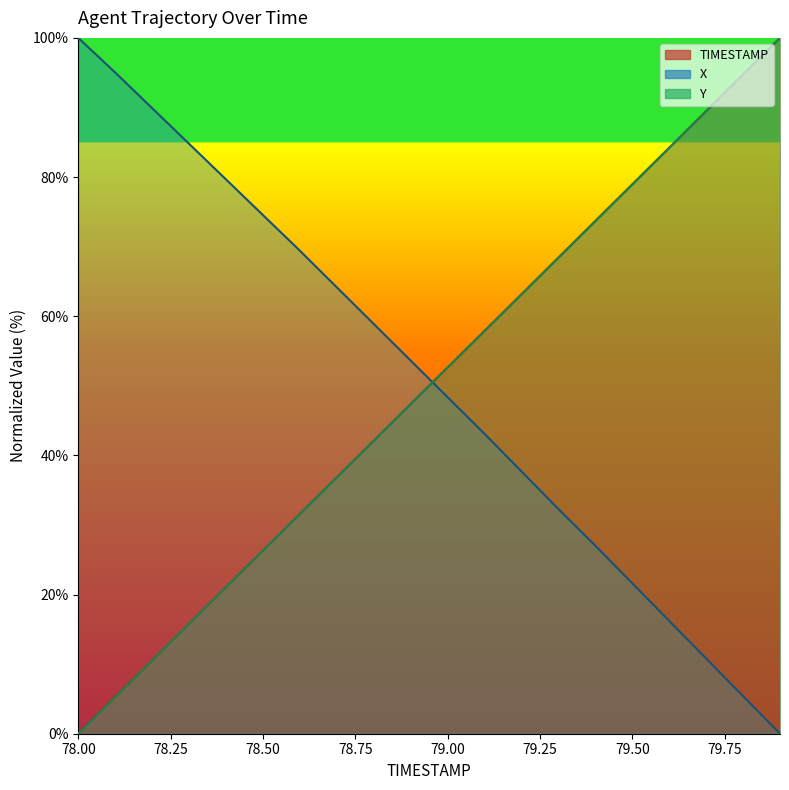

True or false: Y has more than 1 interior local peaks.

False